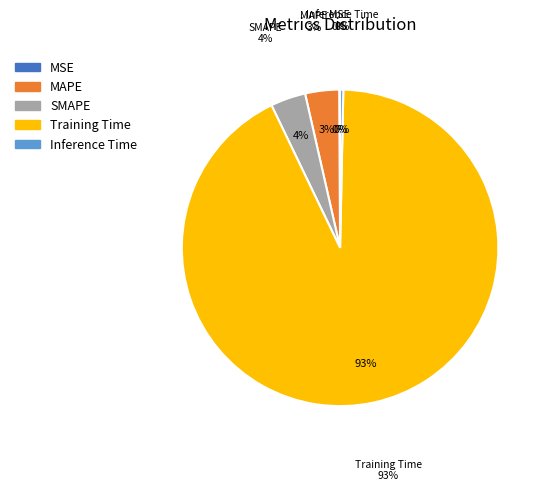

How much of the chart is everything except SMAPE?

96.4%